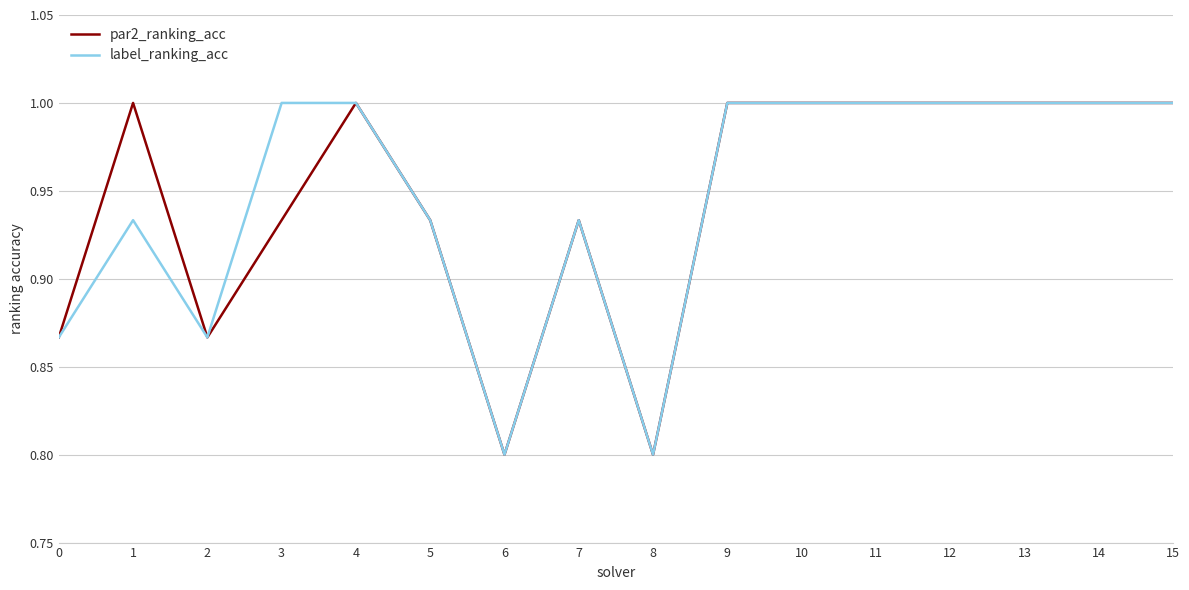

Is the value of label_ranking_acc at 5 greater than the value of par2_ranking_acc at 1?

No